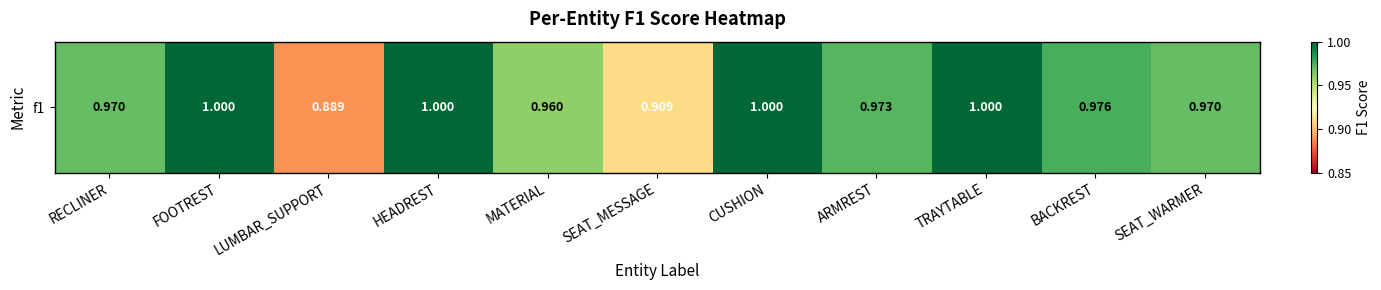

What is the difference between the values at ARMREST and LUMBAR_SUPPORT?

0.1